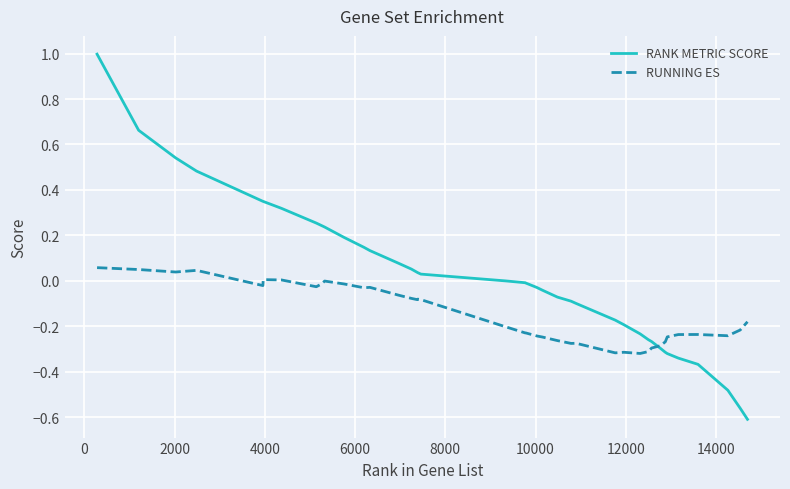

Is this an area chart (filled region under the line)?

No